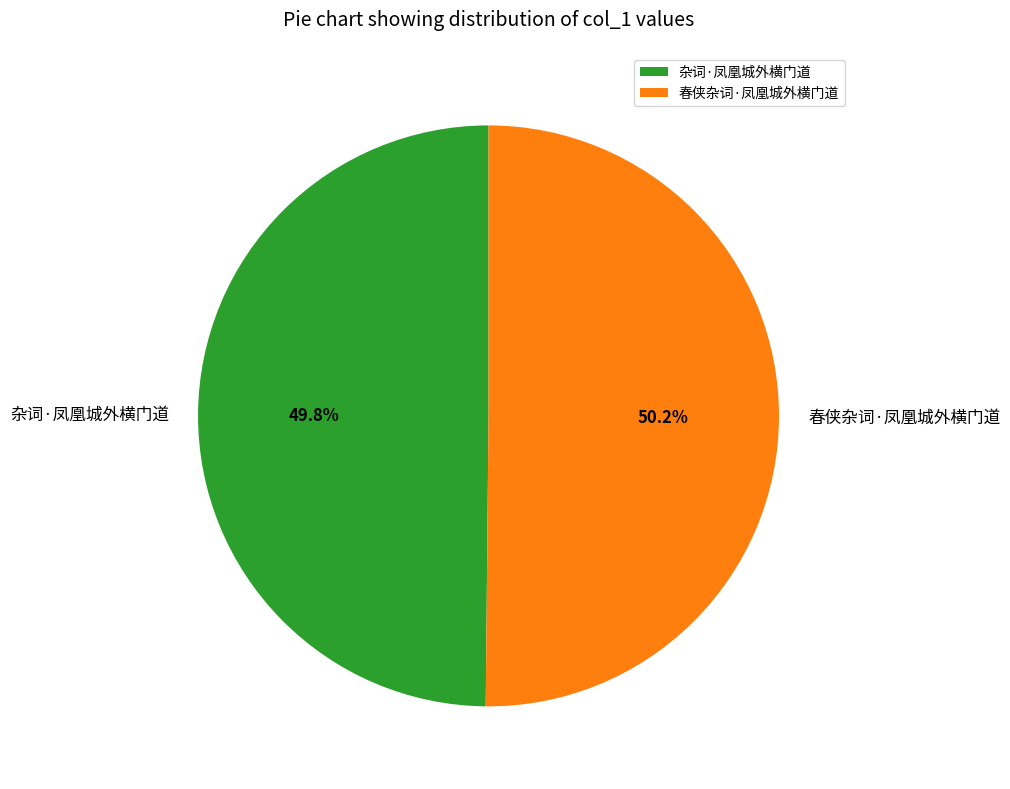

How many segments does this pie chart have?

2